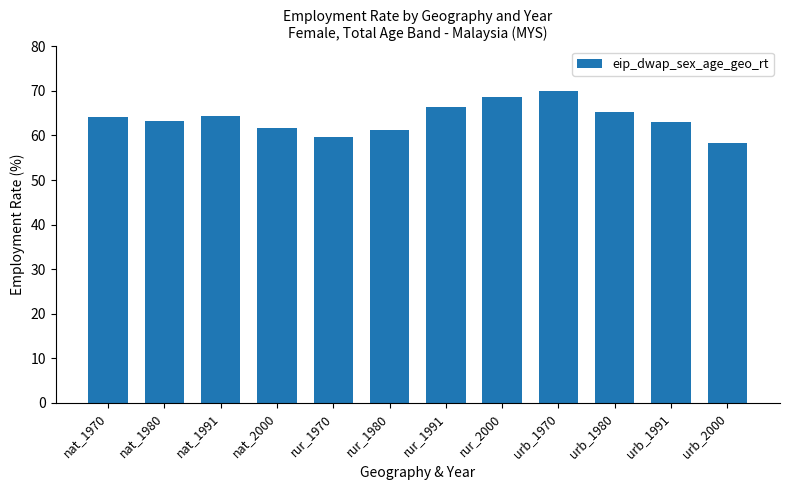

What is the change in value from nat_1970 to urb_2000?

-5.9